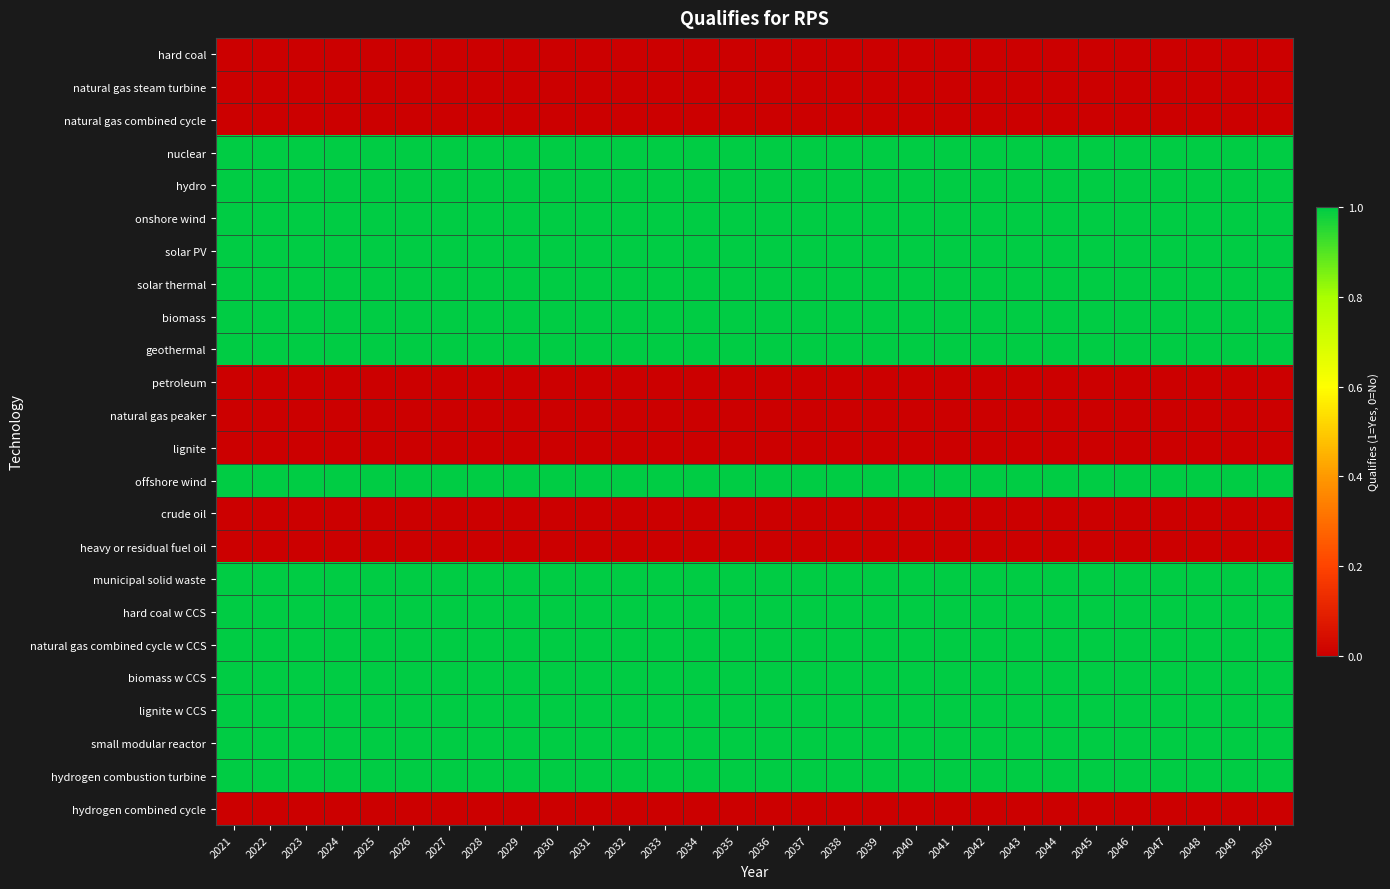

How many distinct data groups are displayed?

24